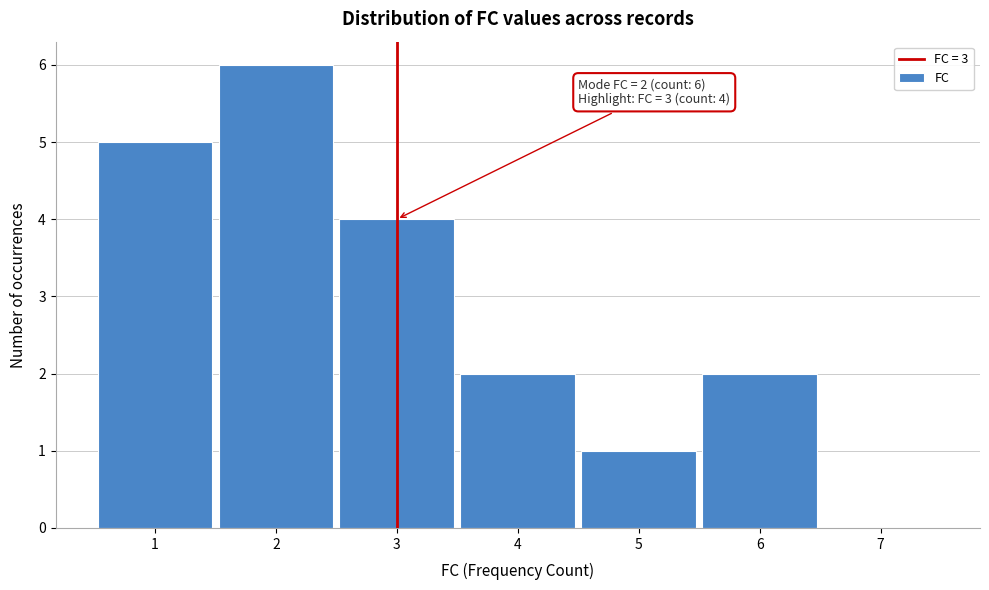

Which range on the x-axis has the tallest bar?

1.5 to 2.5